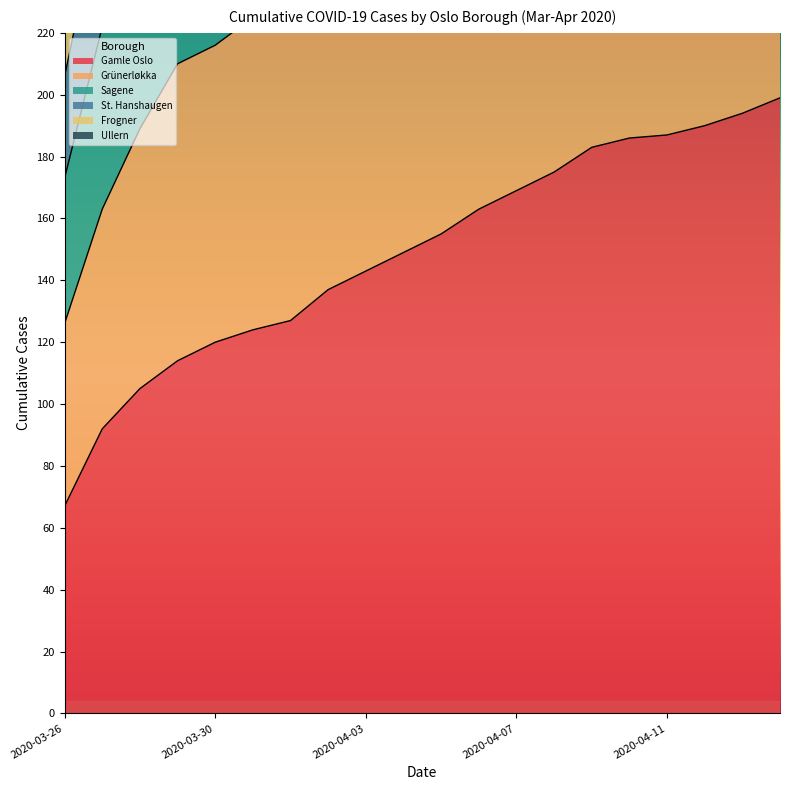

How many data points does each series have?

20